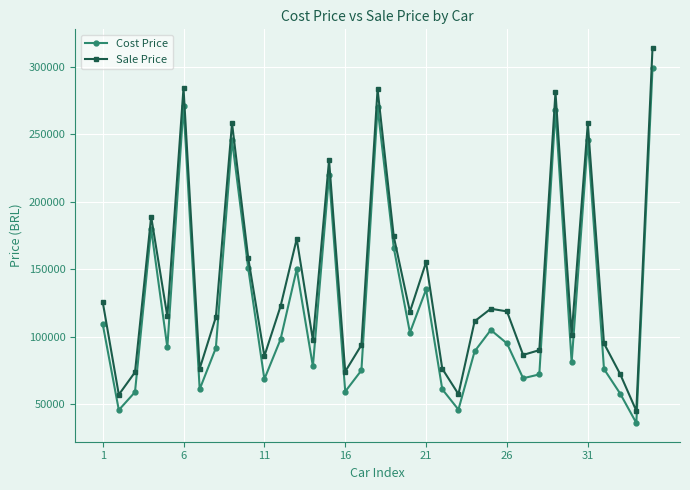

What is the sum of all Cost Price values?

4329548.0